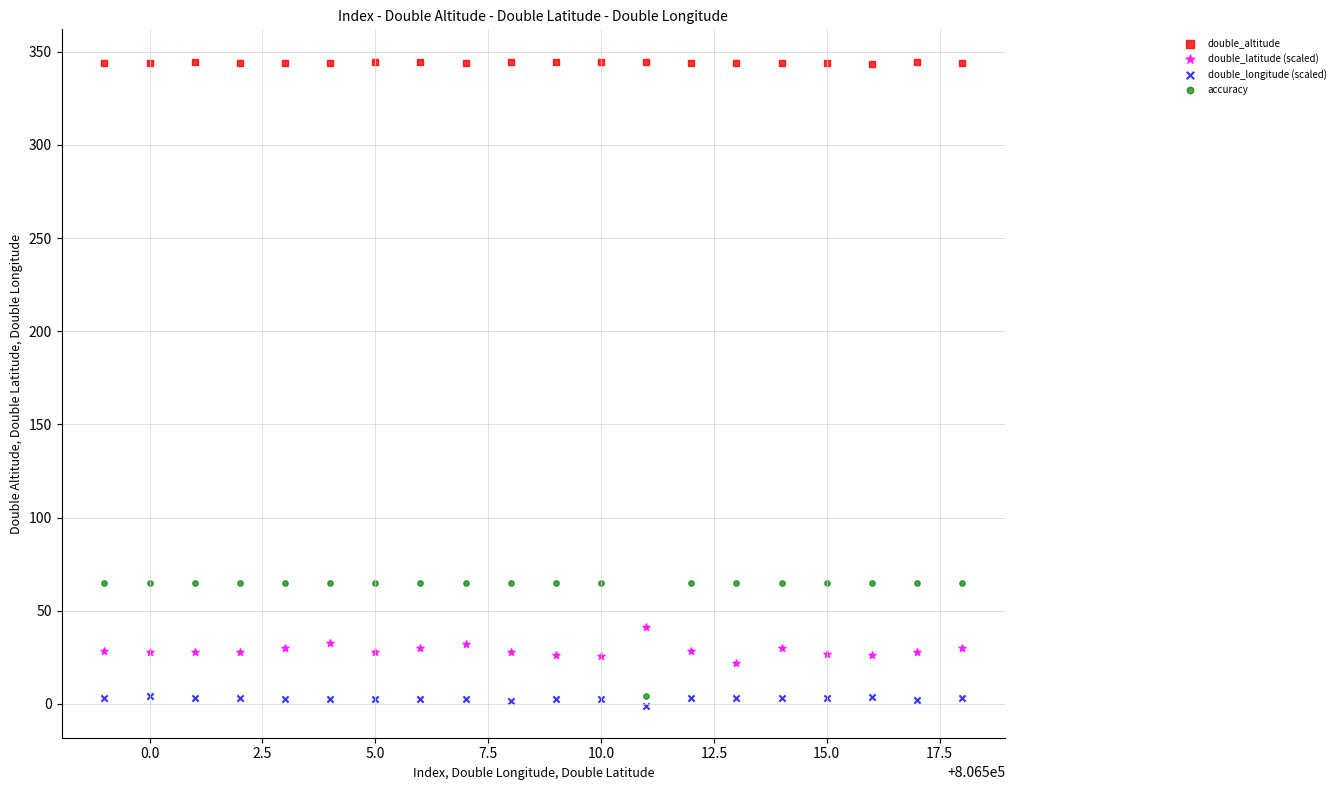

Which series reaches the maximum Y coordinate?

double_altitude